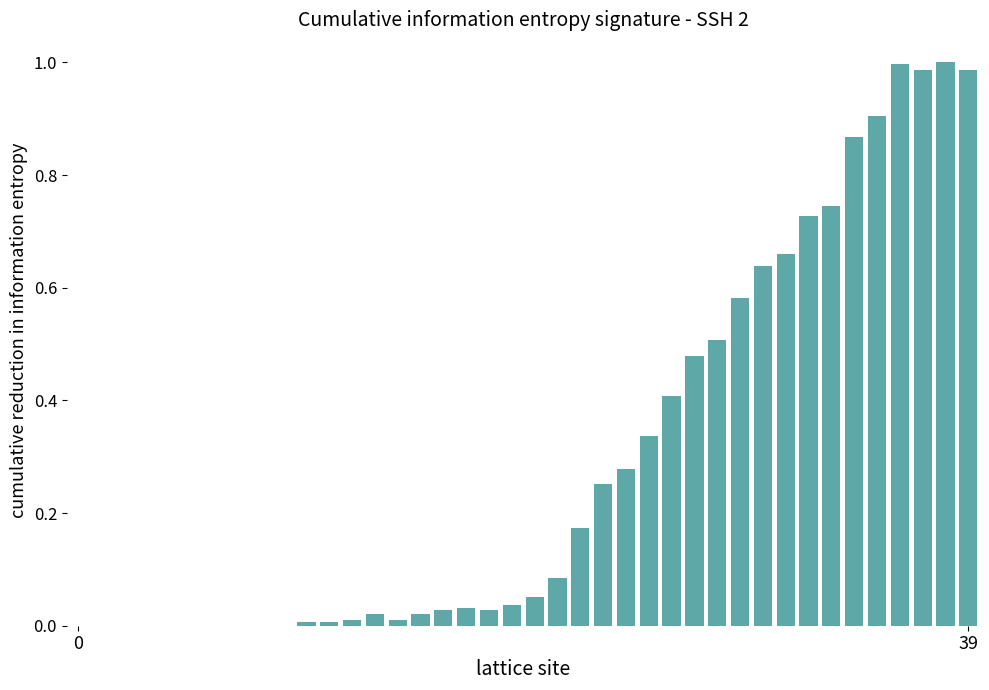

What is the sum of all values?

11.9